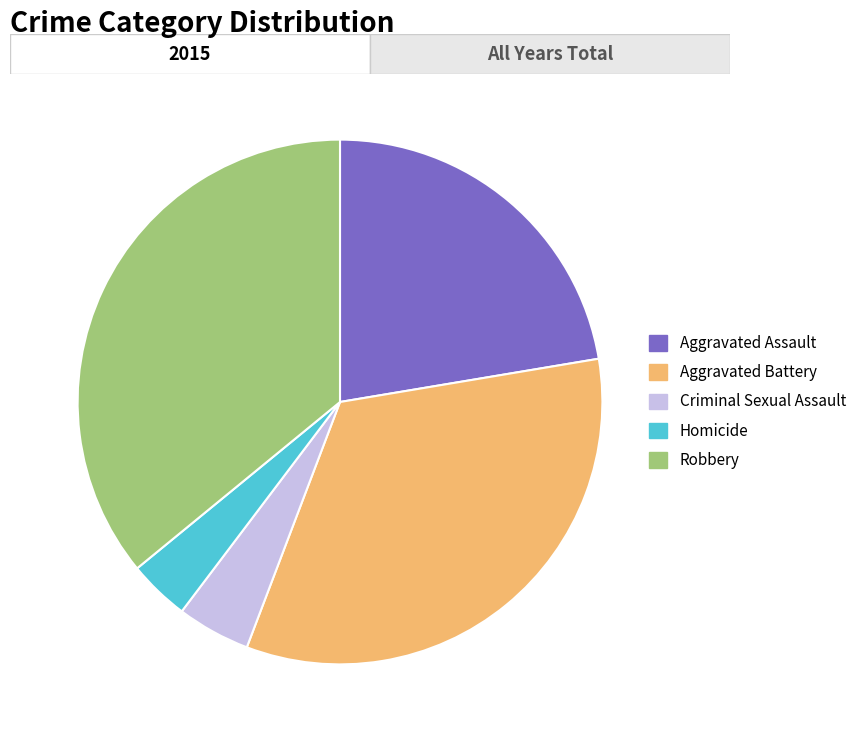

What is the smallest slice in the pie chart?

Homicide